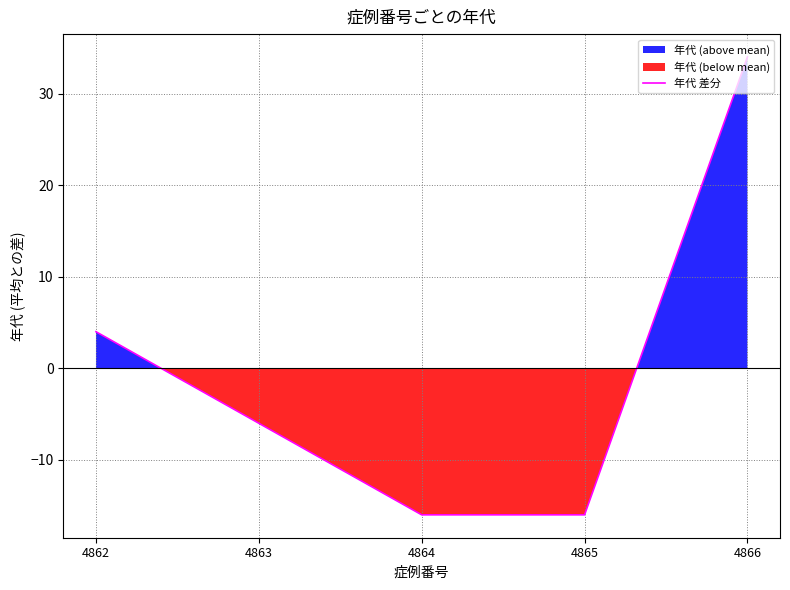

At which category does the chart reach its minimum across all series?

4864